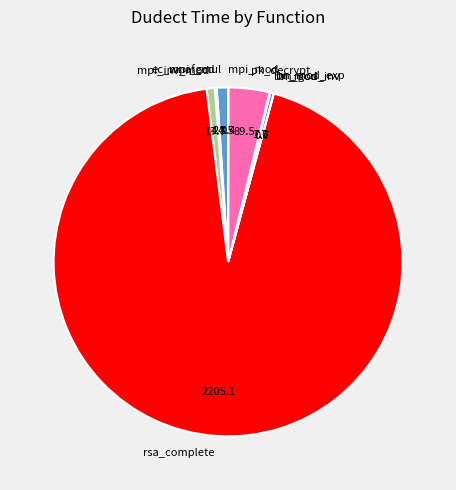

How many slices are in this pie chart?

9